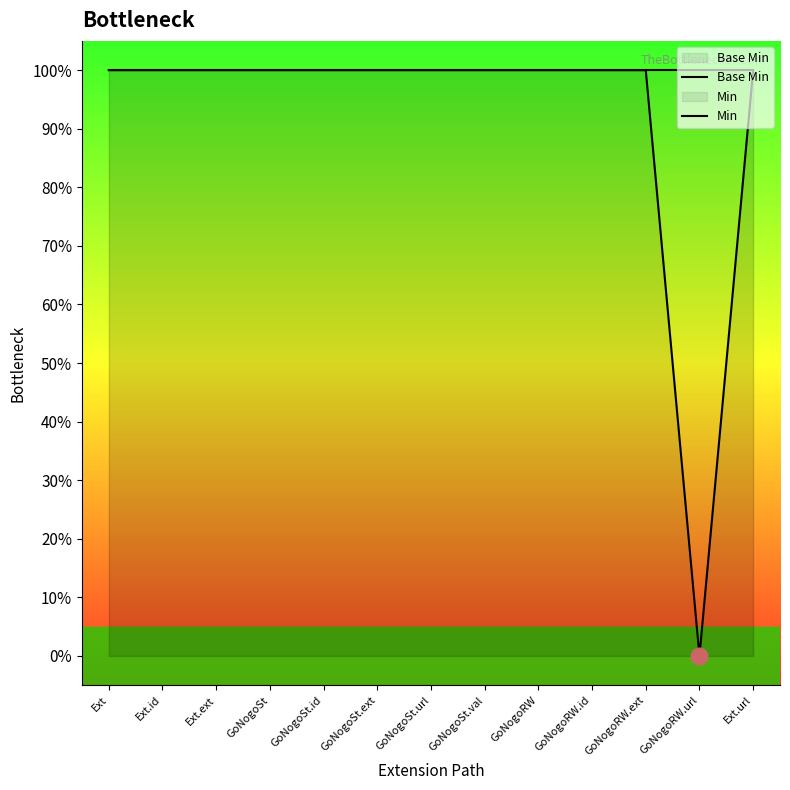

How many categories are shown in the chart?

13